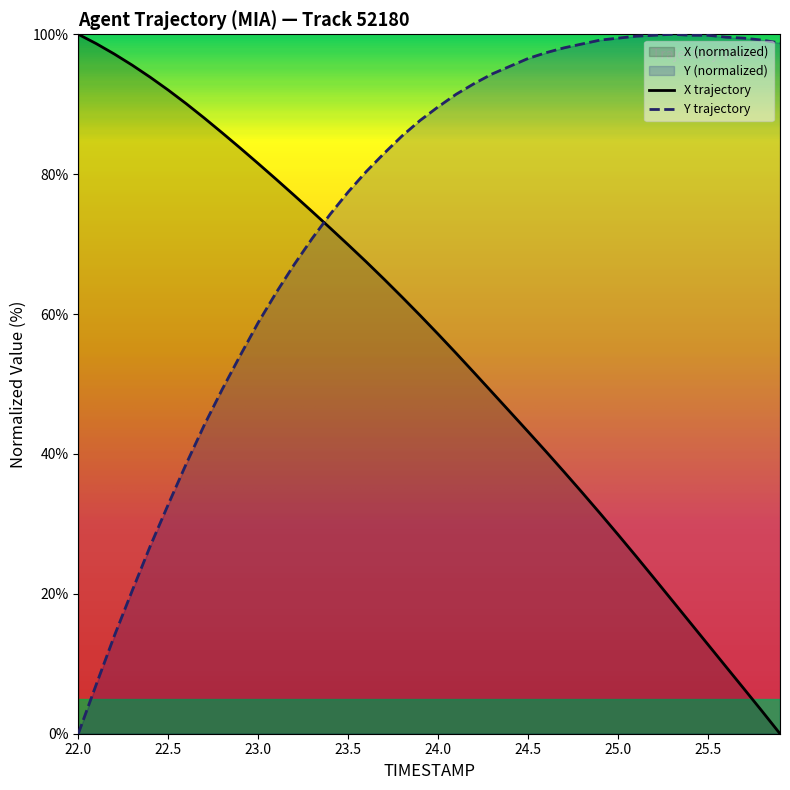

At which category is the sum across all series the highest?

23.7